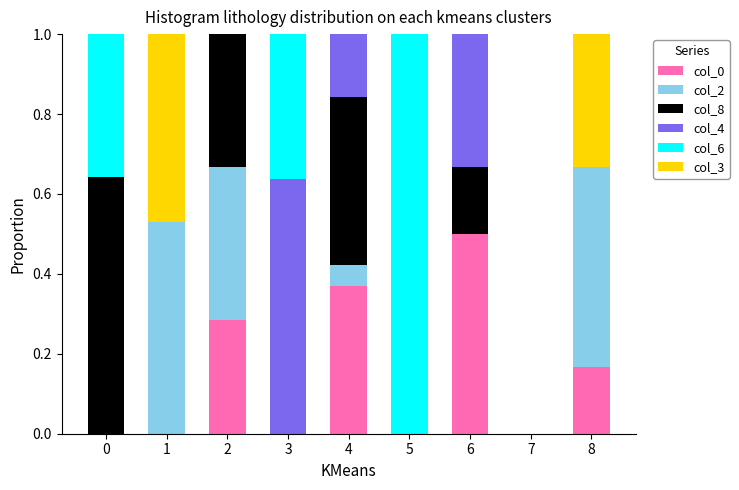

What is the total value across all series at 0?

1.0